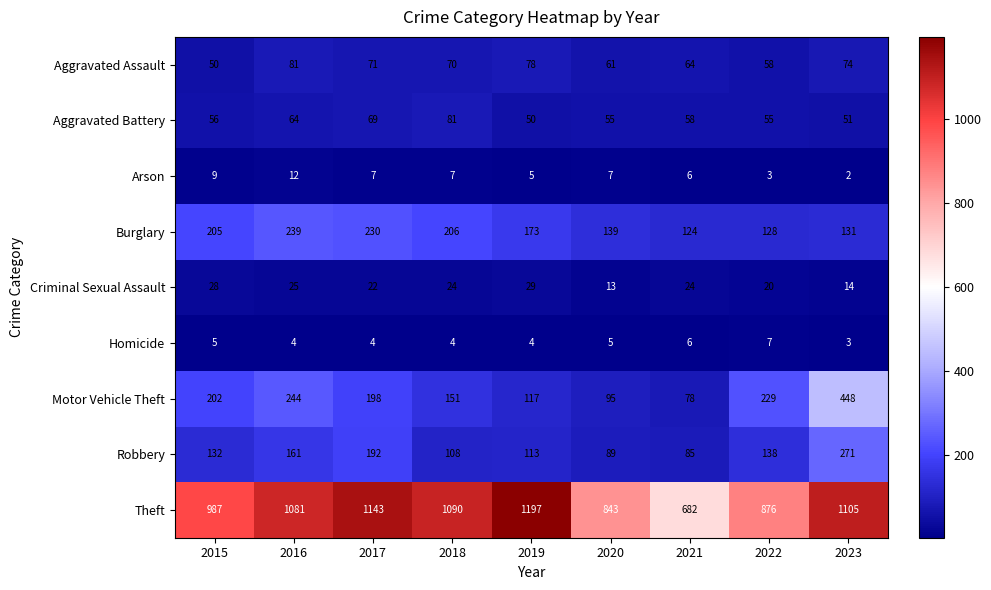

Read the Criminal Sexual Assault value at 2016.

25